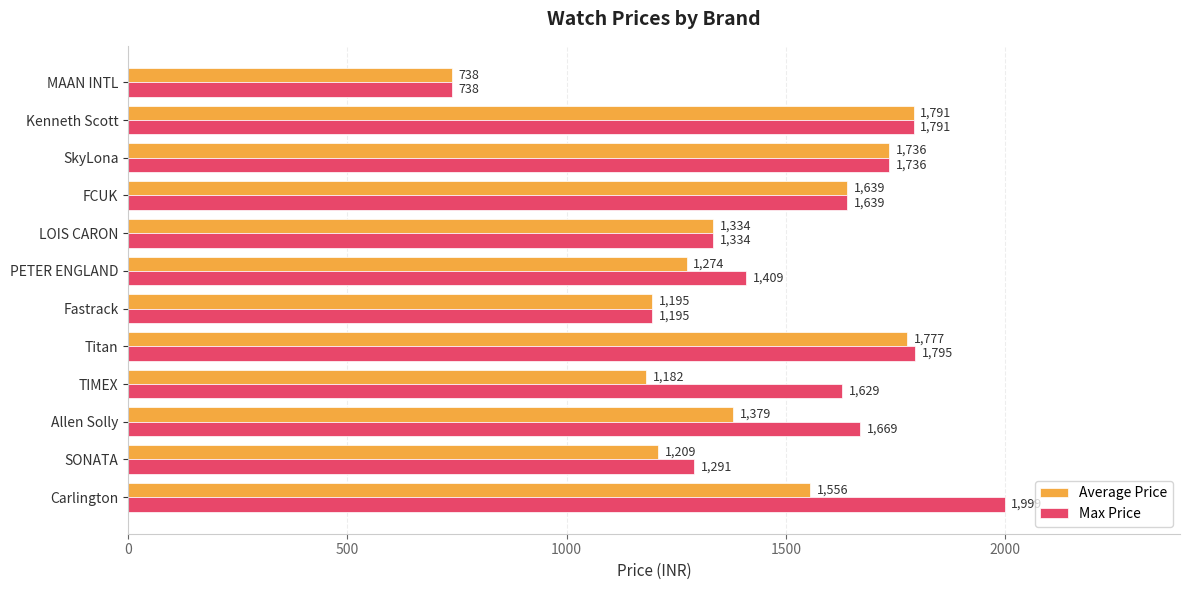

What is the total value across all series at TIMEX?

2811